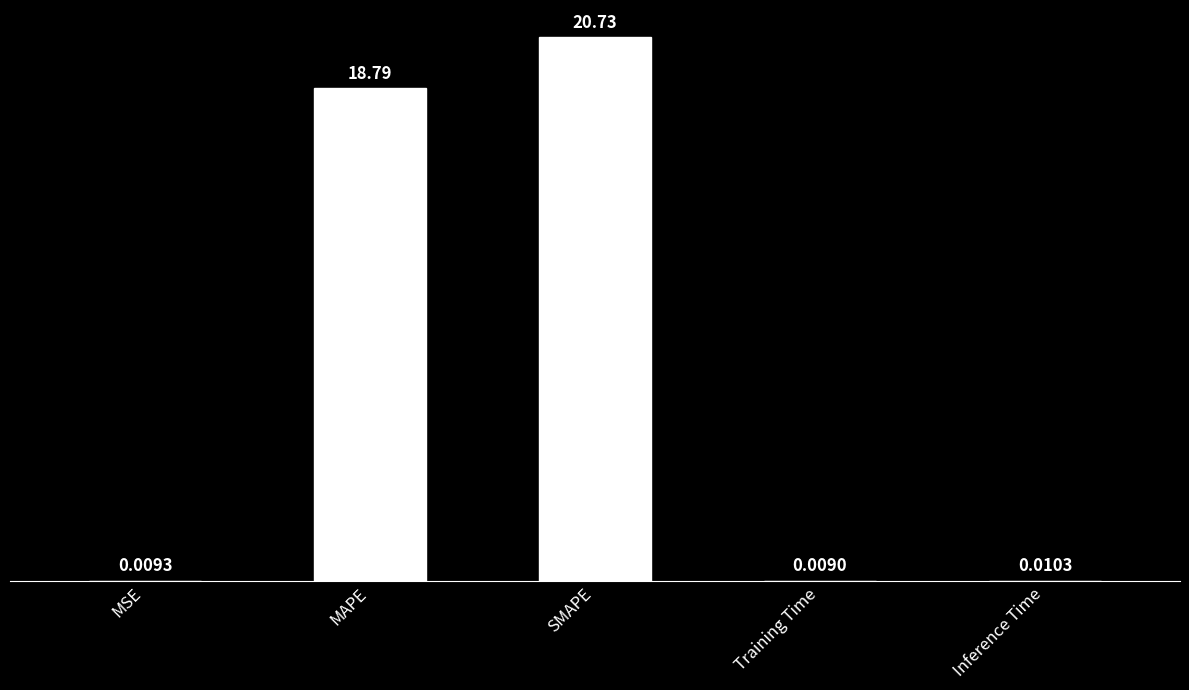

Between Inference Time and MSE, which is larger?

Inference Time